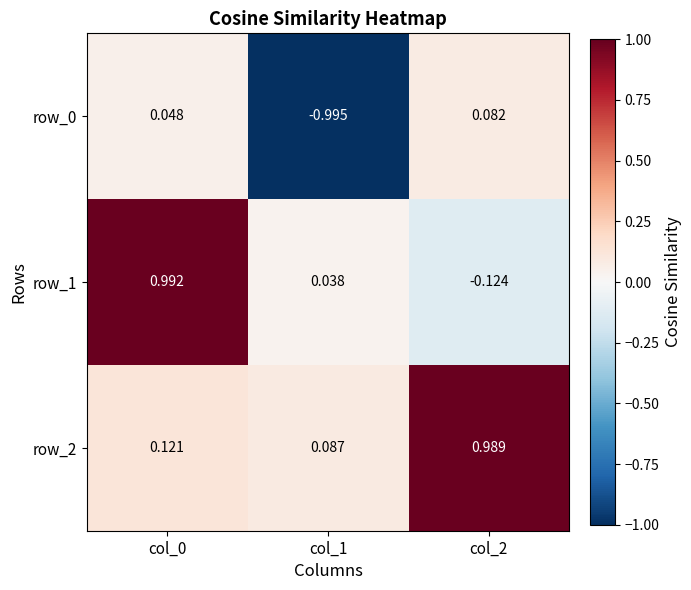

At which label does row_0 reach its minimum?

col_1